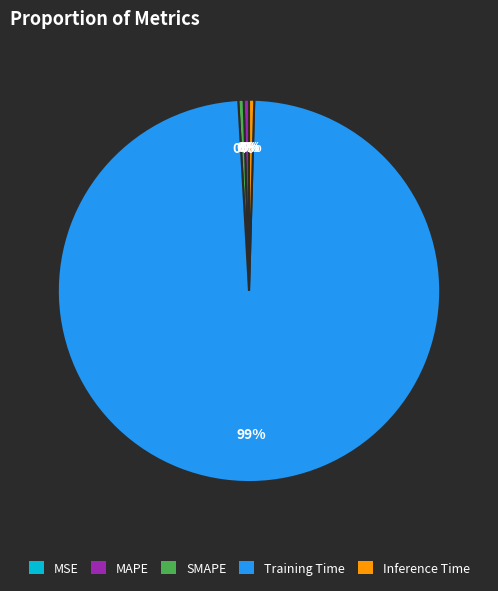

What is the majority slice?

Training Time